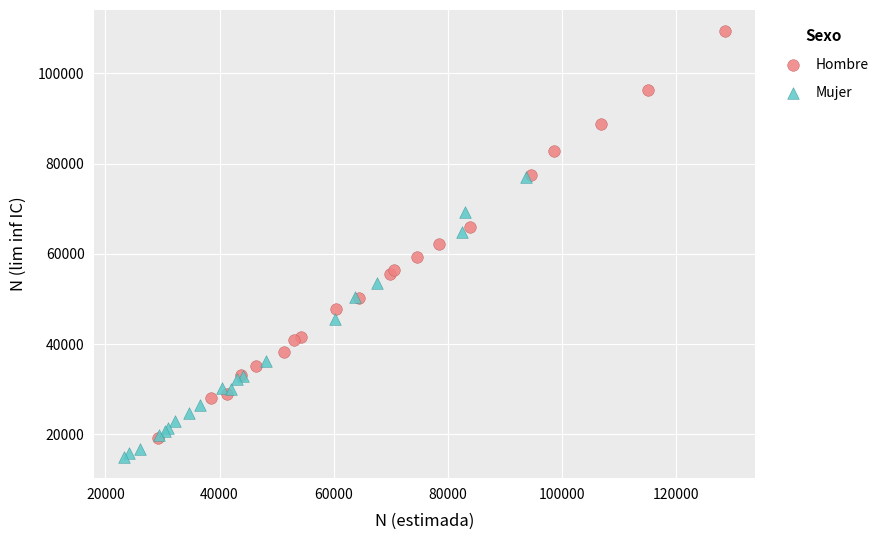

Which series has the widest spread of Y values?

Hombre